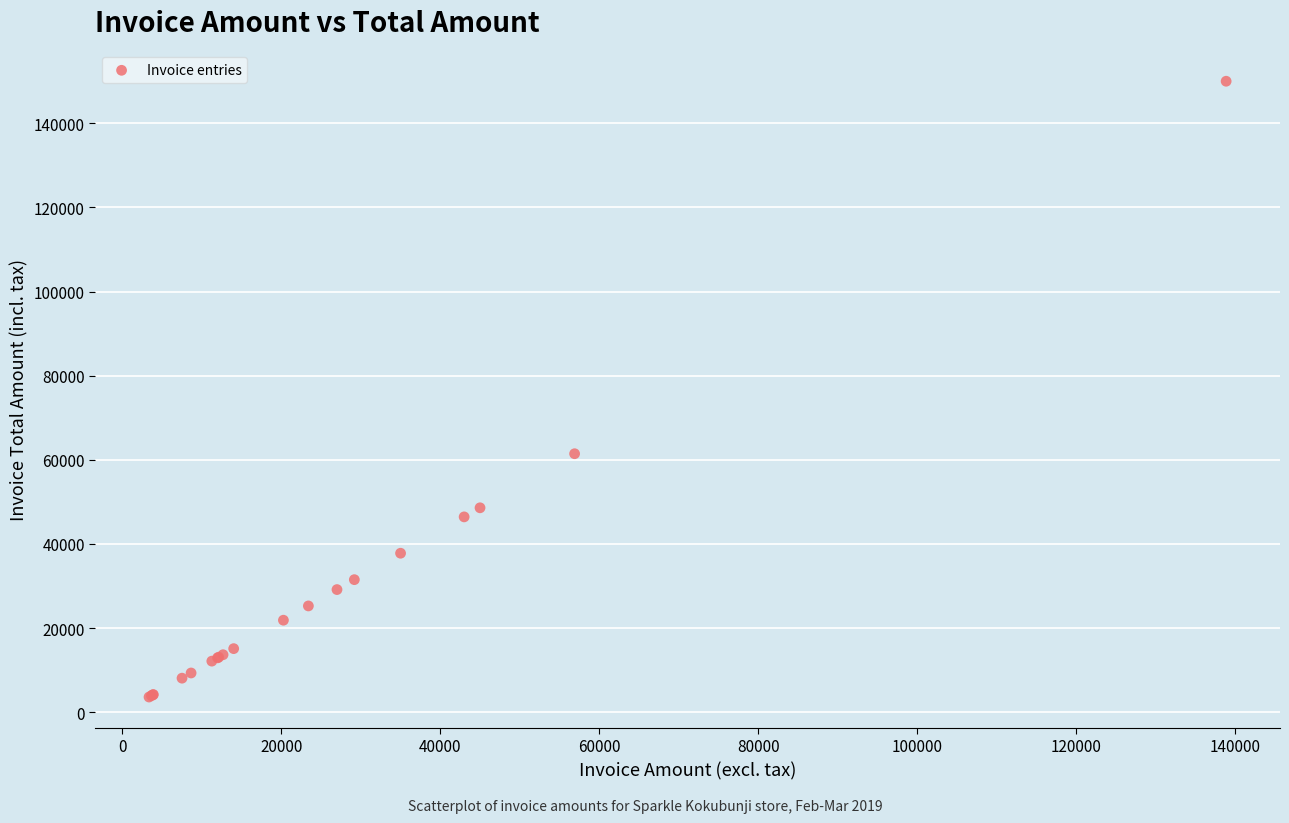

What Y value in the scatter plot is closest to 76807?

61452